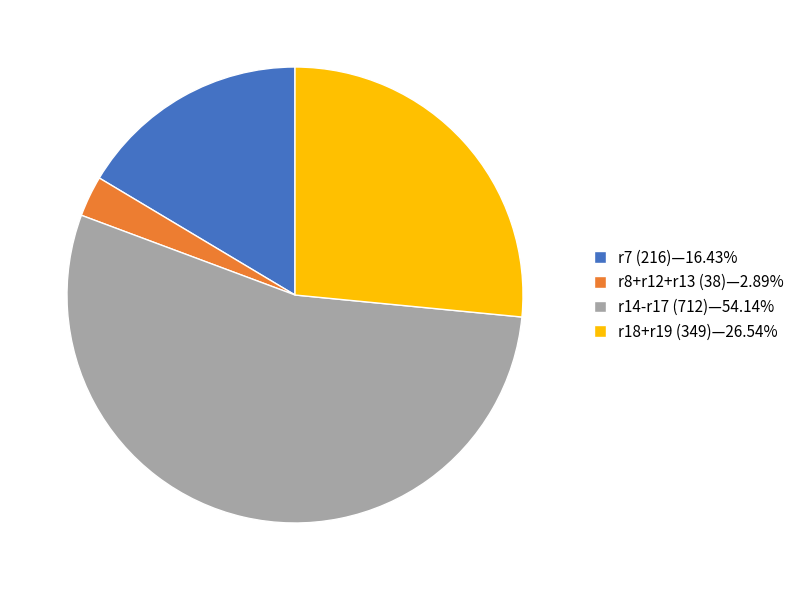

Do r7 (216)—16.43% and r18+r19 (349)—26.54% together represent more than half of the pie?

No